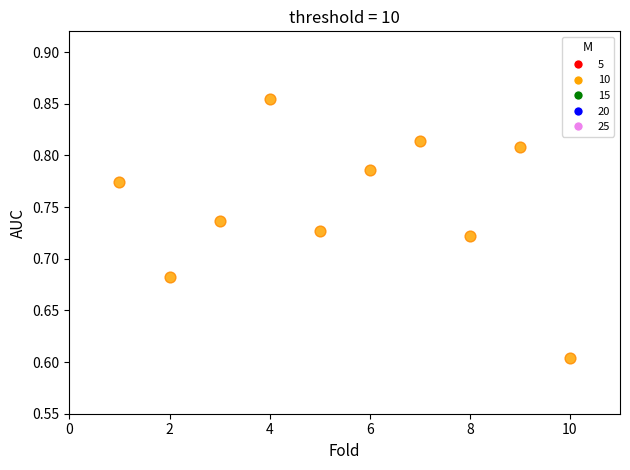

What is the average X value?

5.5